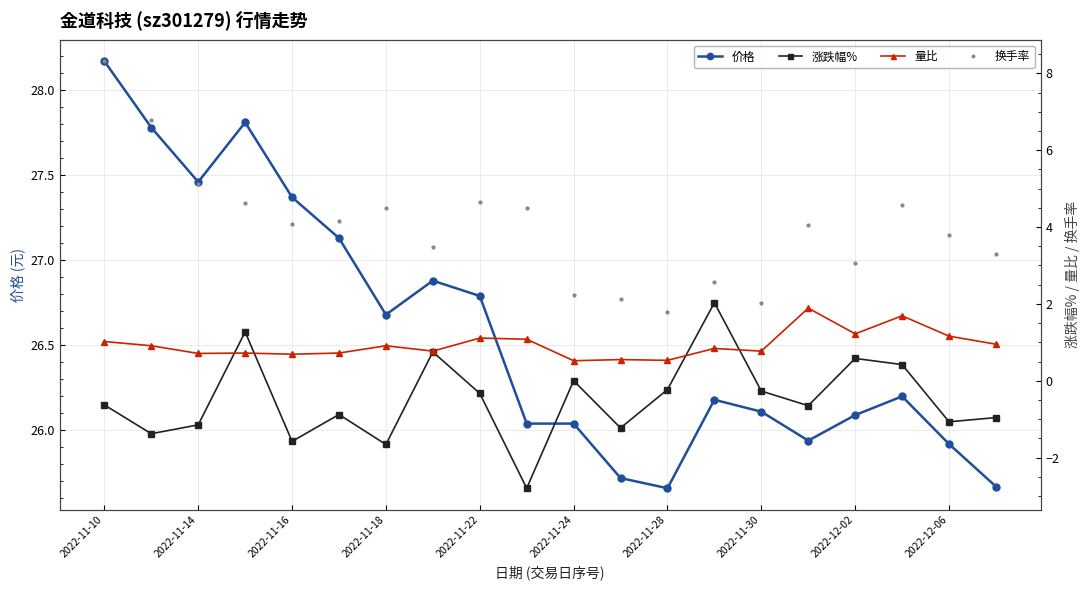

True or false: 价格 has a value of 25.9 at 2022-12-06.

True